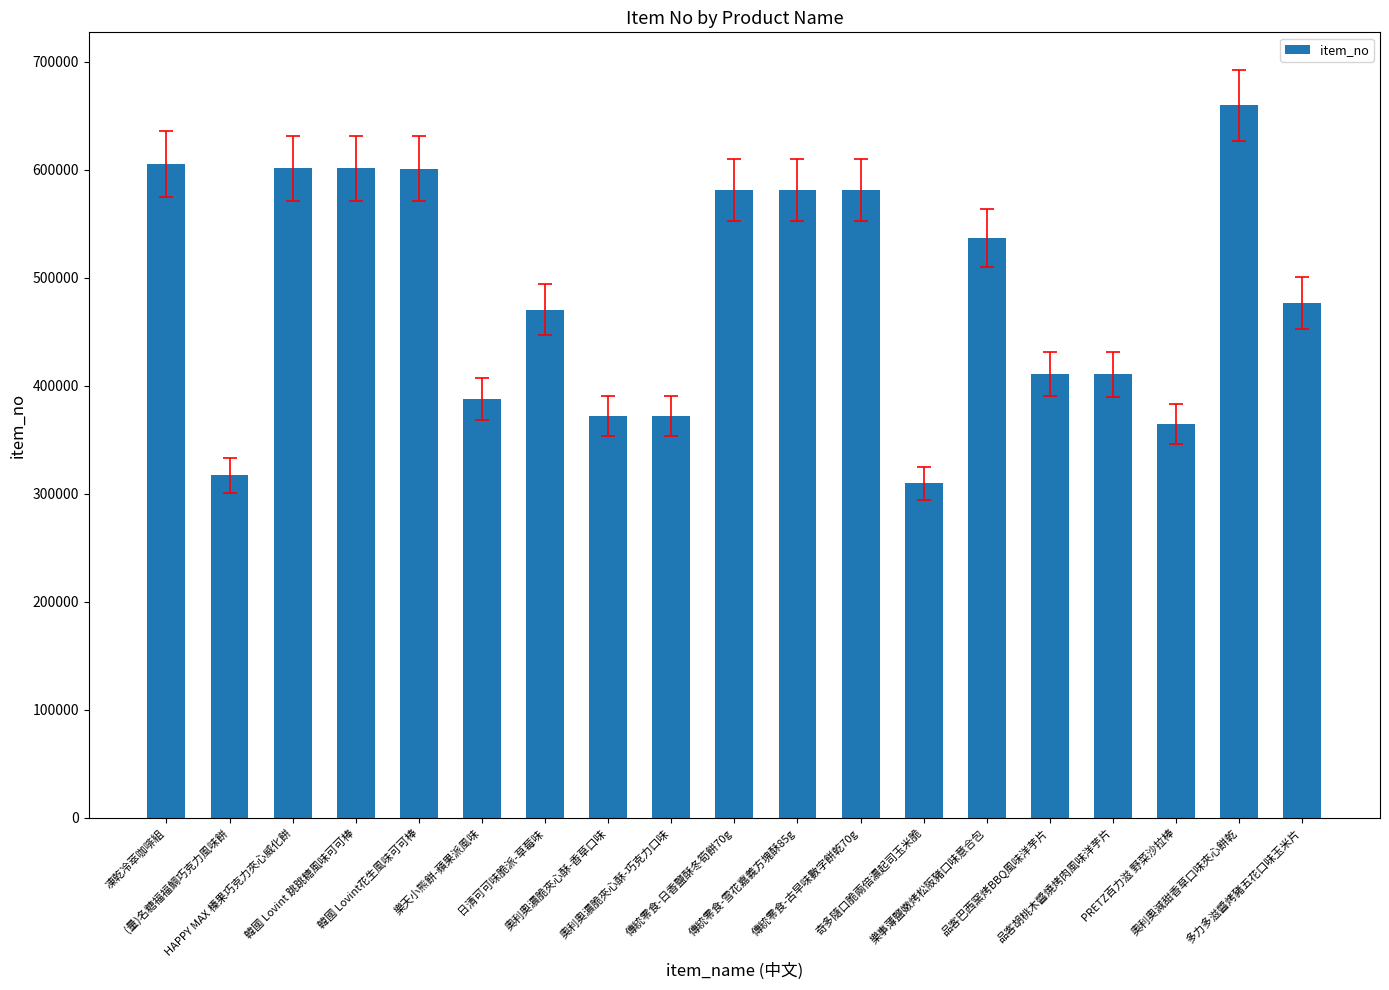

What is the smallest value displayed?

309679